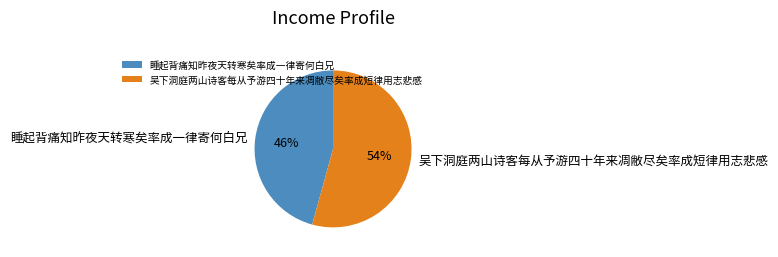

What is the largest slice in the pie chart?

吴下洞庭两山诗客每从予游四十年来凋敝尽矣率成短律用志悲感